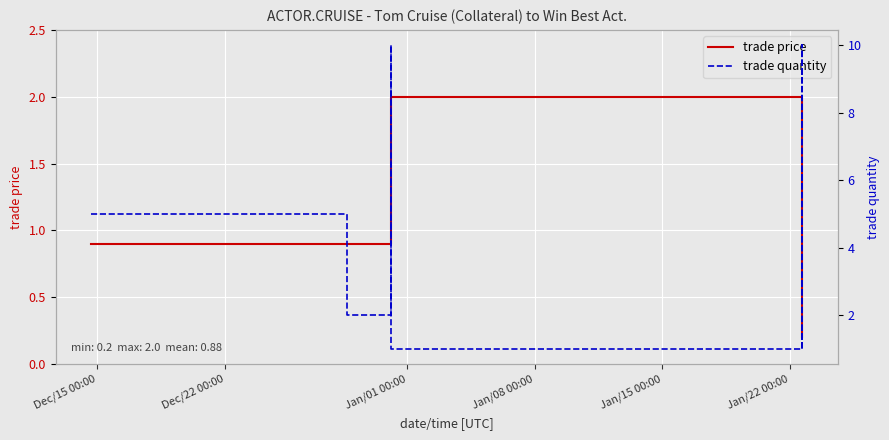

In trade quantity, how many points are higher than both neighbors (excluding endpoints)?

2